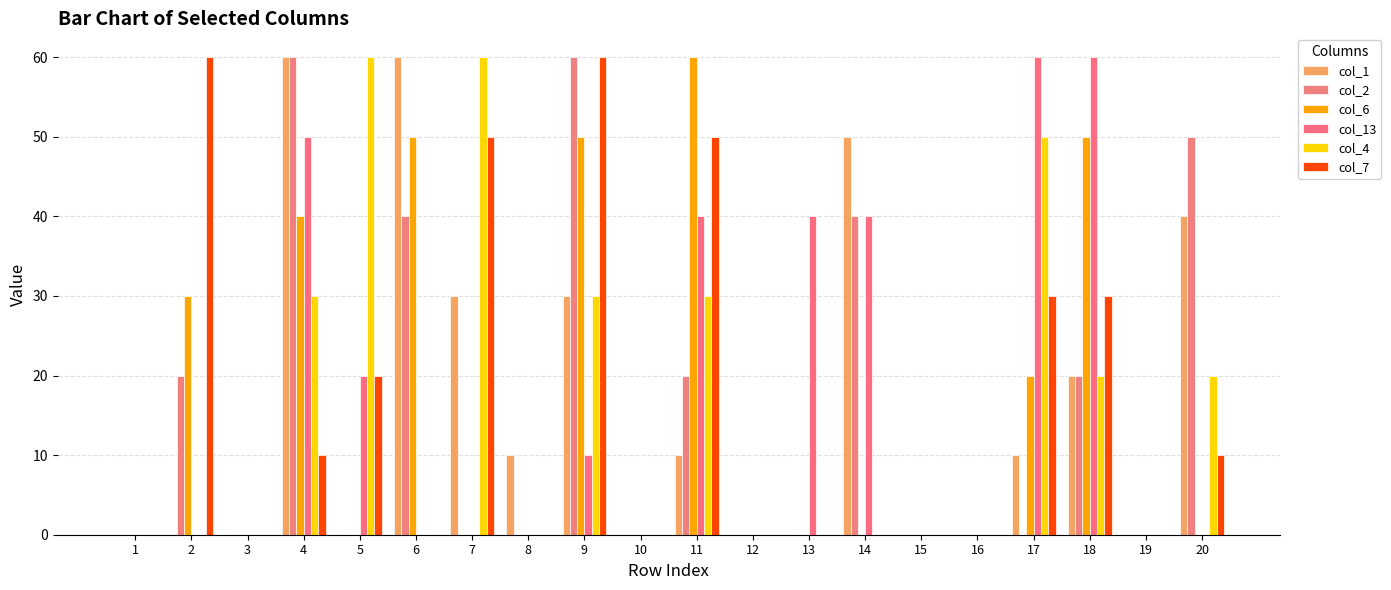

Which category has the highest value across all series?

4